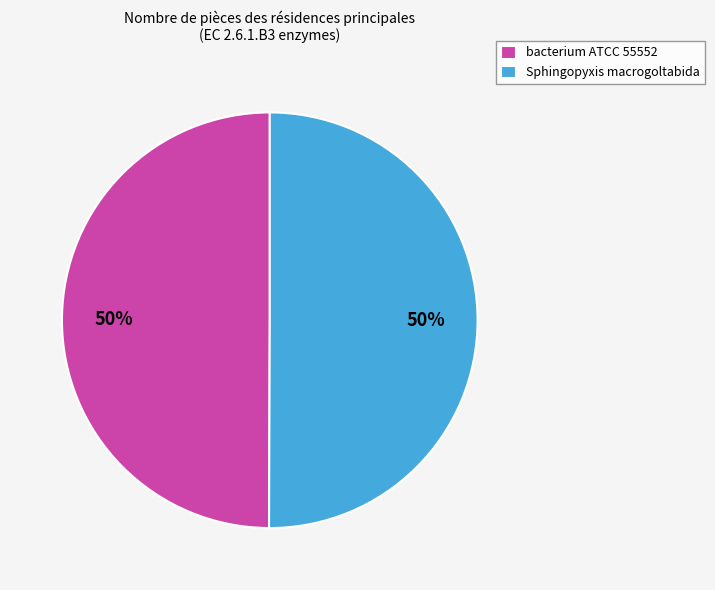

To the nearest percent, what is the combined percentage of bacterium ATCC 55552 and Sphingopyxis macrogoltabida?

100%